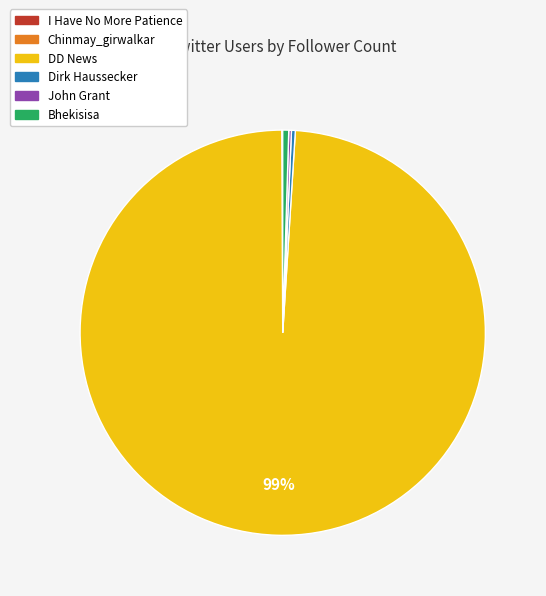

Is there any slice that represents more than half of the pie?

Yes